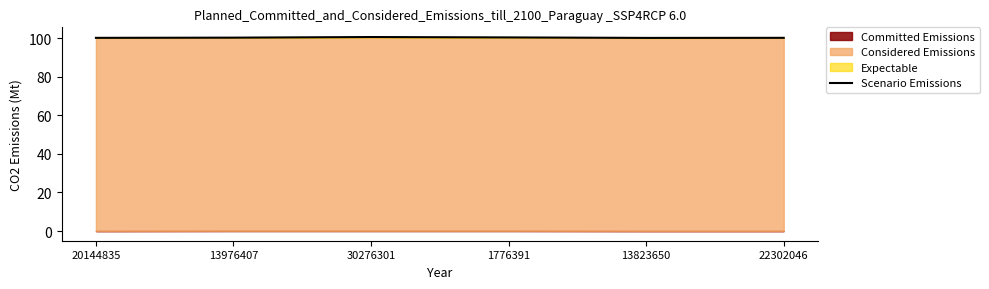

What is the change in value from 20144835 to 1776391?

+0.2